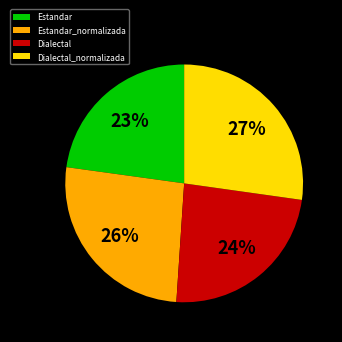

Rank the categories by value from lowest to highest.

Estandar, Dialectal, Estandar_normalizada, Dialectal_normalizada